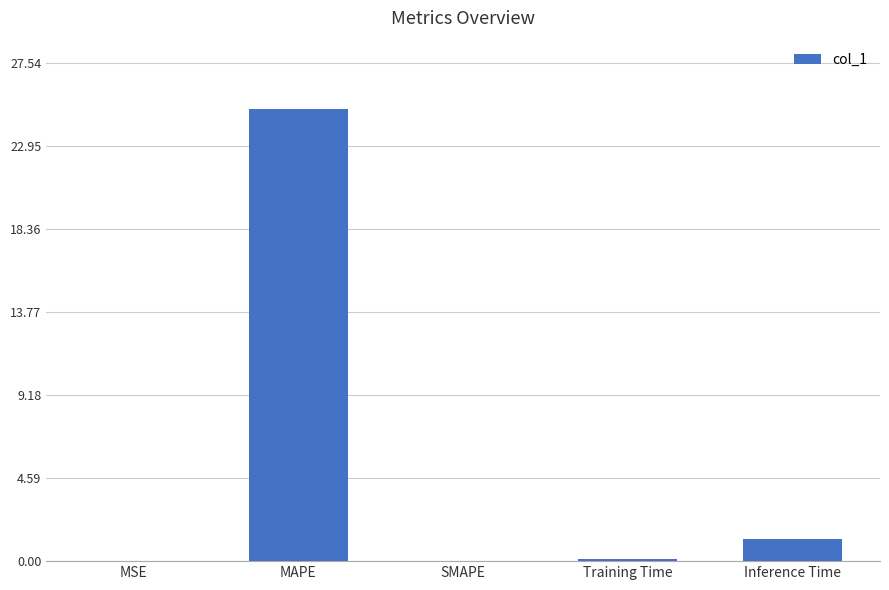

What is the sum of all values?

26.4